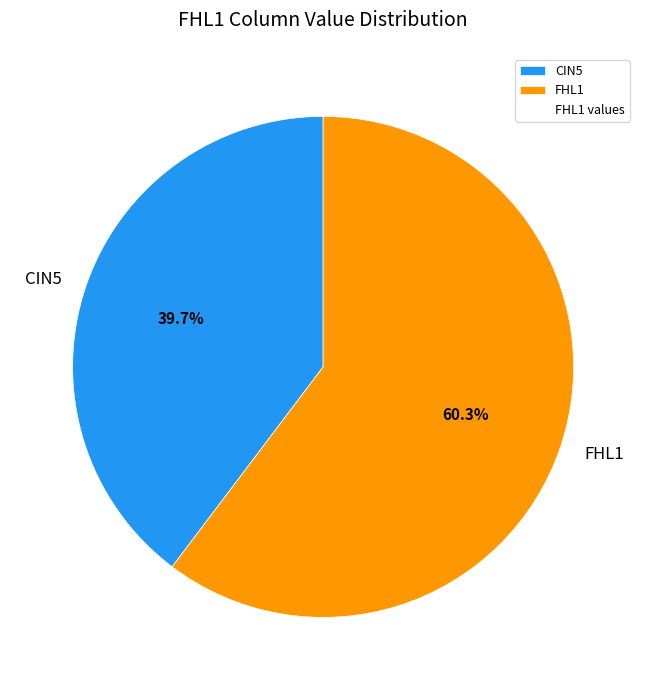

Which category has the smallest portion of the pie?

CIN5